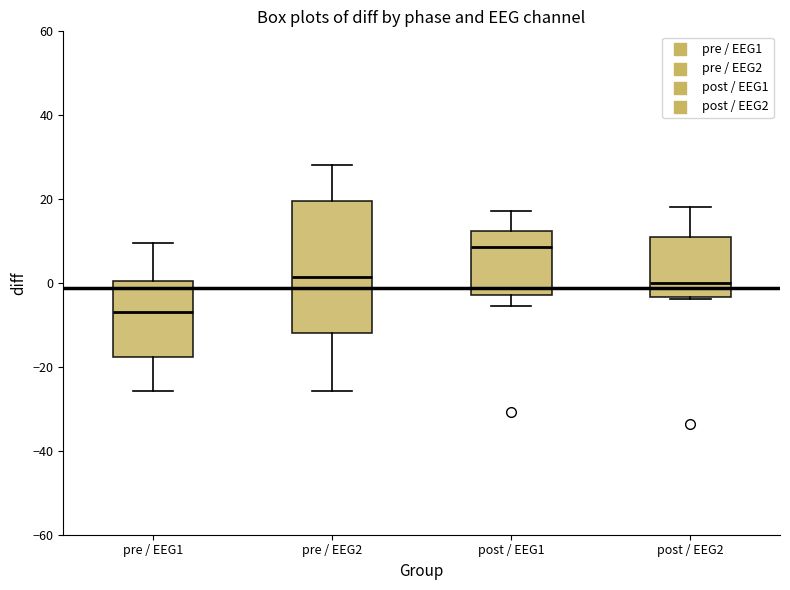

Reading left to right, transcribe this box plot: for each box, give where its median line is, the range the box spans, and where its two whiskers end, as read against the y-axis. The values are not printed on the chart, so give them approximately, as read against the axis.

pre / EEG1: median -6, box -18 to 0, whiskers -26 to 10
pre / EEG2: median 2, box -12 to 20, whiskers -26 to 28
post / EEG1: median 8, box -2 to 12, whiskers -6 to 18
post / EEG2: median 0, box -4 to 12, whiskers -4 to 18